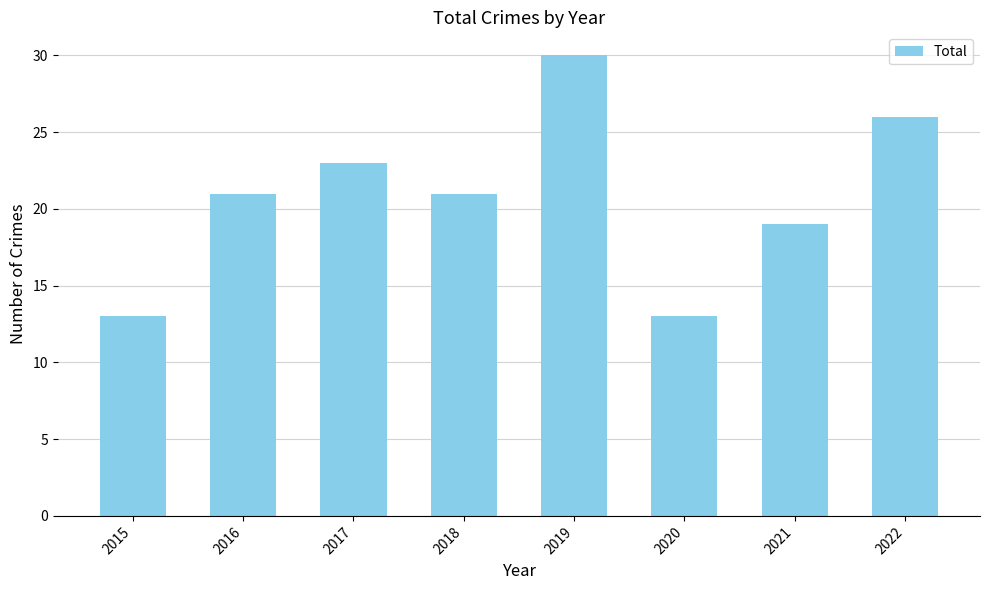

How many bars are there in total?

8